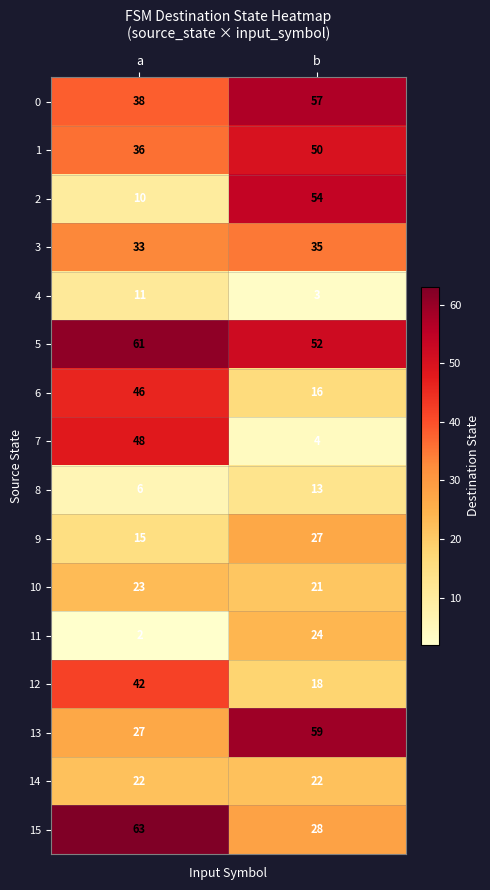

What is the spread (max minus min) of values at b?

56